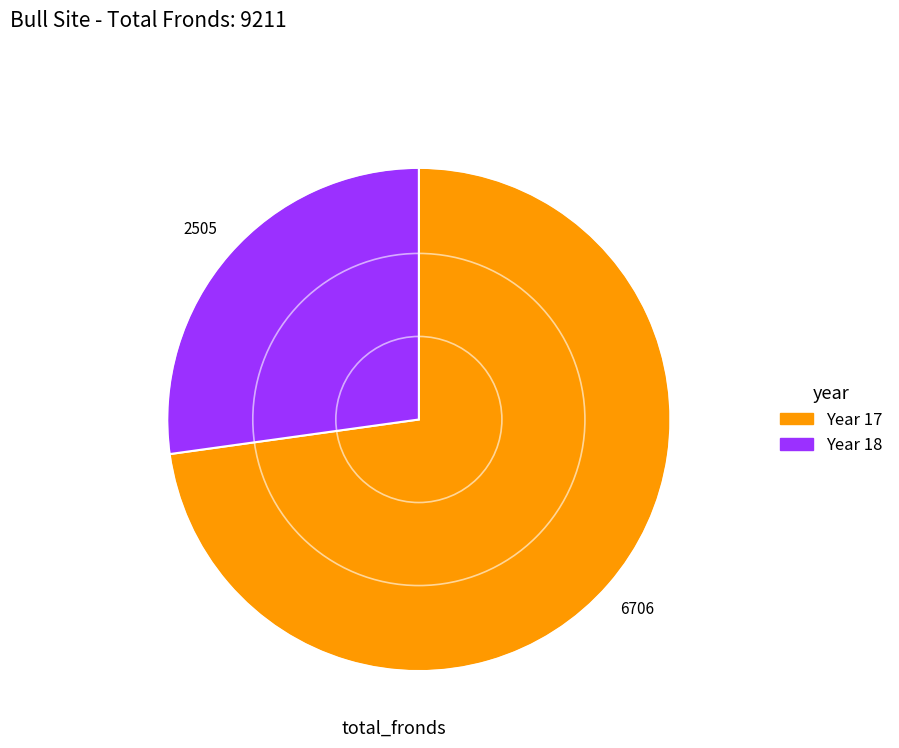

Is it true that Year 17 is 79% of the pie?

False